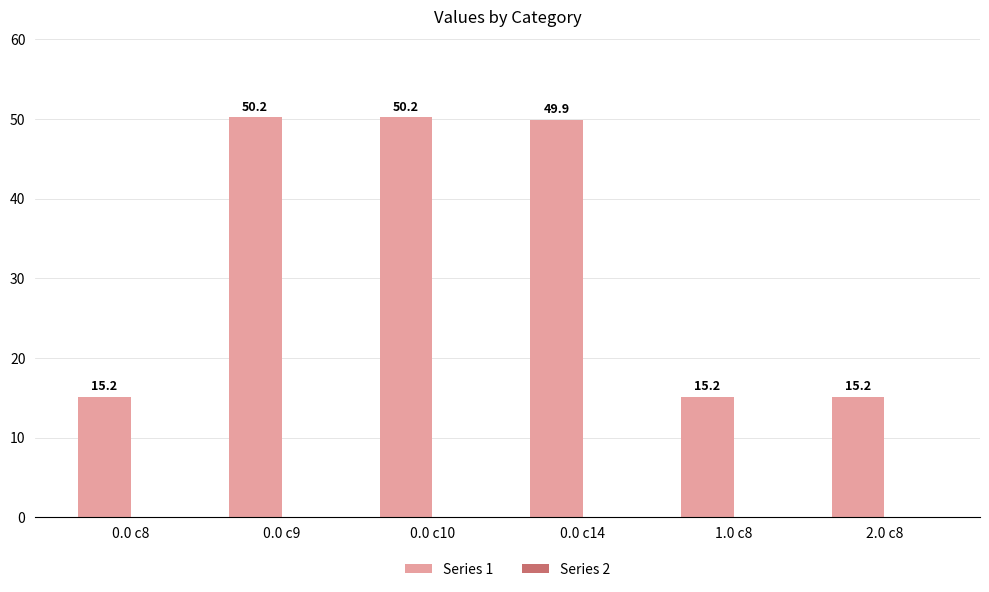

What is the greatest value displayed?

50.2